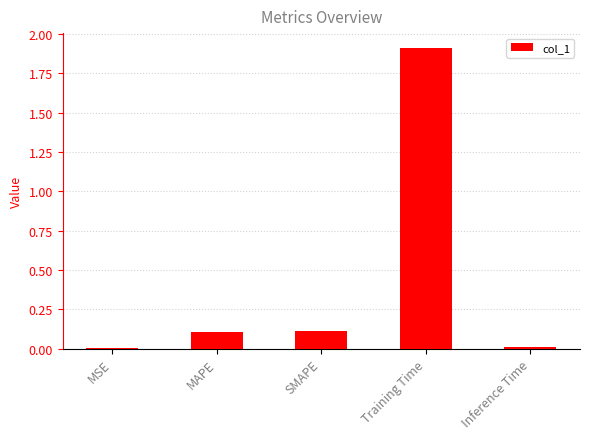

Is it true that the value at Training Time is 1.9?

True